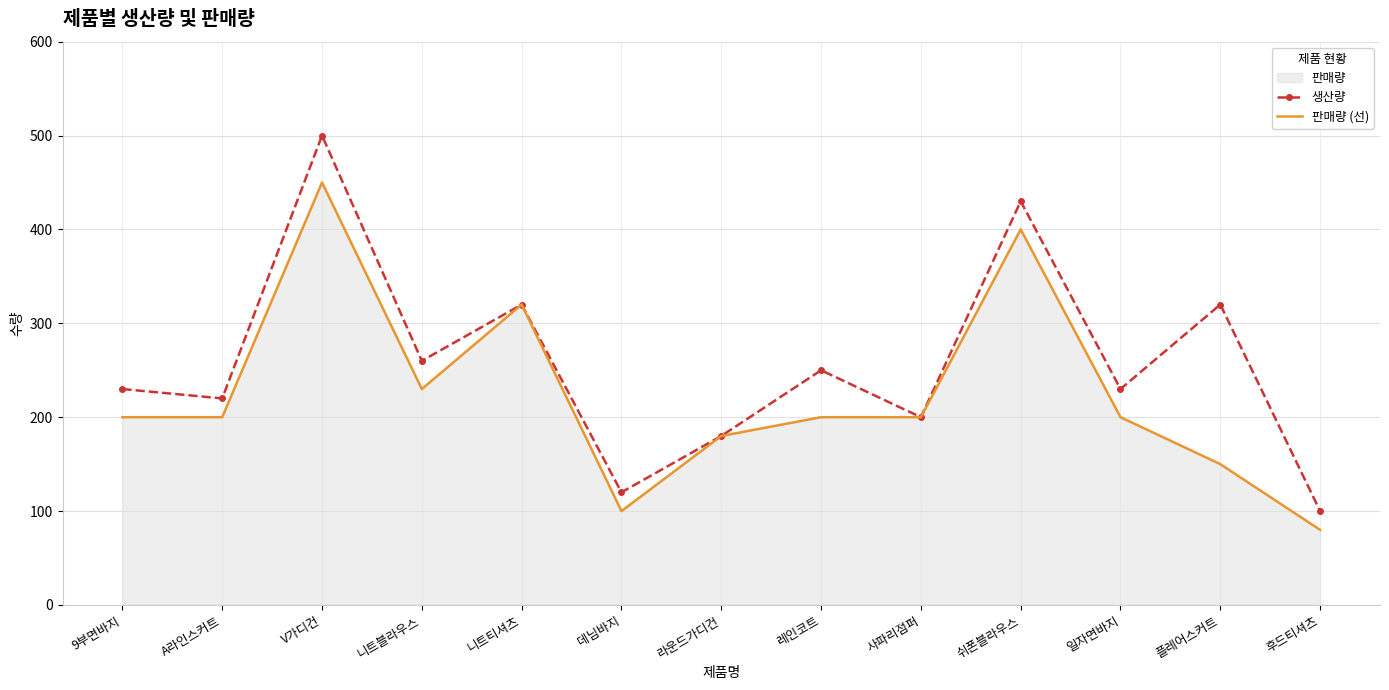

Reading left to right, transcribe all the data shown in this chart.

생산량: 230	220	500	260	320	120	180	250	200	430	230	320	100
판매량 (선): 200	200	450	230	320	100	180	200	200	400	200	150	80